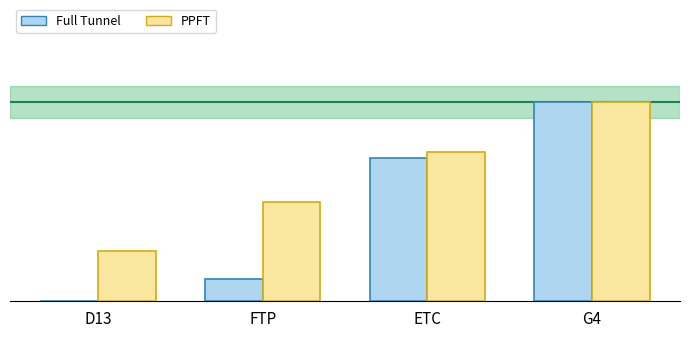

The value of Full Tunnel at ETC is 119.6. True or false?

False